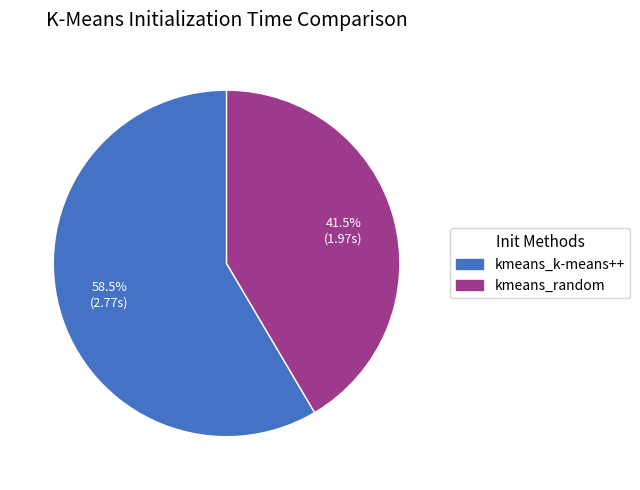

Is there any slice that represents more than half of the pie?

Yes